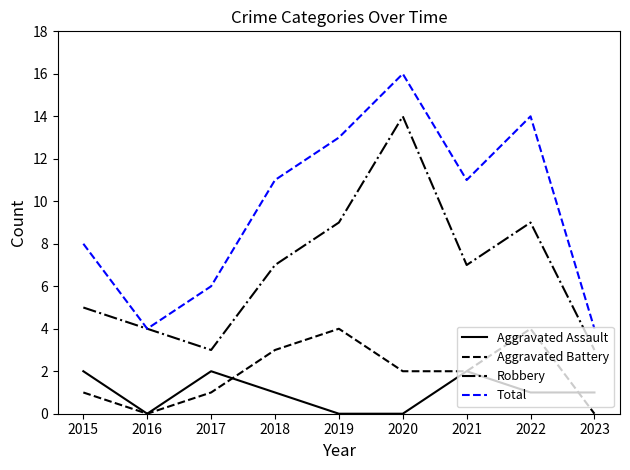

Which series has the largest total across all categories?

Total